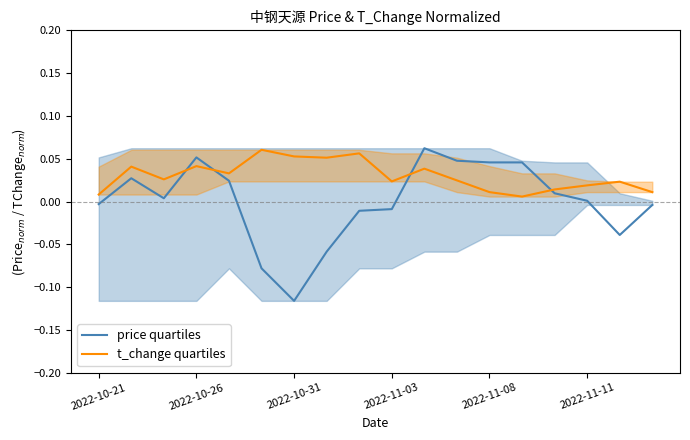

Reading right to left, transcribe all the data shown in this chart.

price quartiles: -0.0	-0.0	0.0	0.0	0.0	0.0	0.0	0.1	-0.0	-0.0	-0.1	-0.1	-0.1	0.0	0.1	0.0	0.0	-0.0
t_change quartiles: 0.0	0.0	0.0	0.0	0.0	0.0	0.0	0.0	0.0	0.1	0.1	0.1	0.1	0.0	0.0	0.0	0.0	0.0